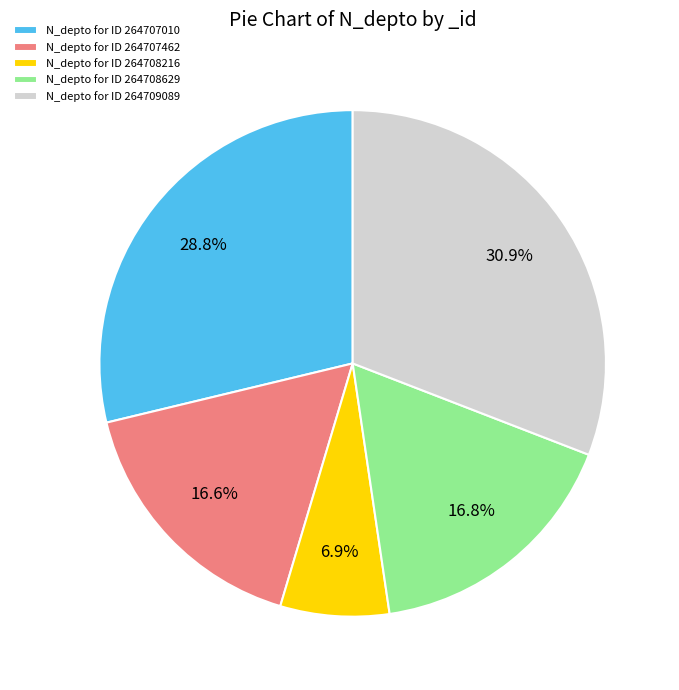

To the nearest percent, what is the average slice percentage?

20%